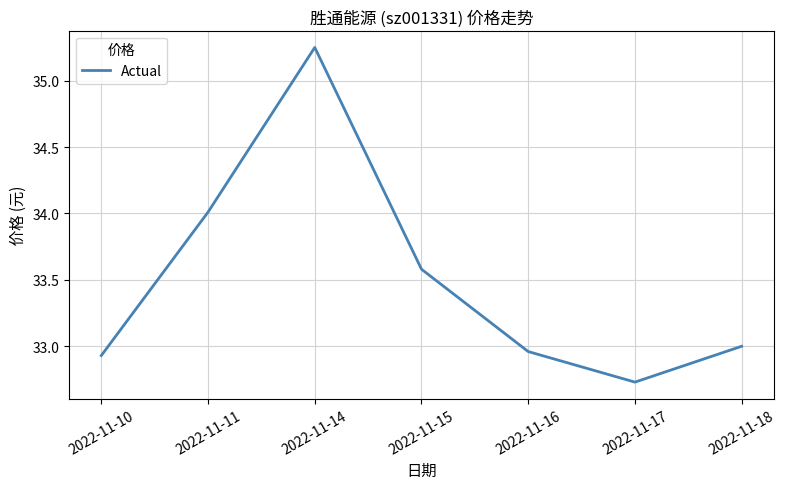

What is the approximate value at 2022-11-11?

34.0